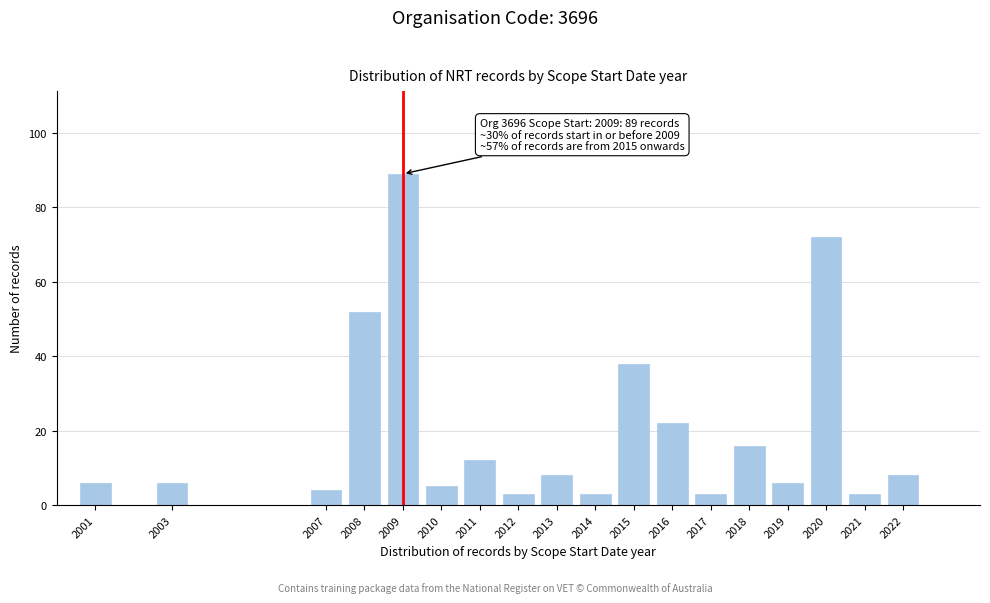

Reading left to right, what are all the values shown in this chart?

2001=6	2003=6	2007=4	2008=52	2009=89	2010=5	2011=12	2012=3	2013=8	2014=3	2015=38	2016=22	2017=3	2018=16	2019=6	2020=72	2021=3	2022=8